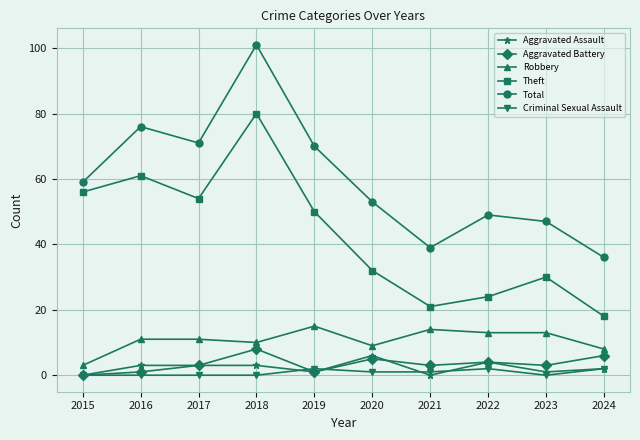

The value of Aggravated Assault at 2015 is 0. True or false?

True